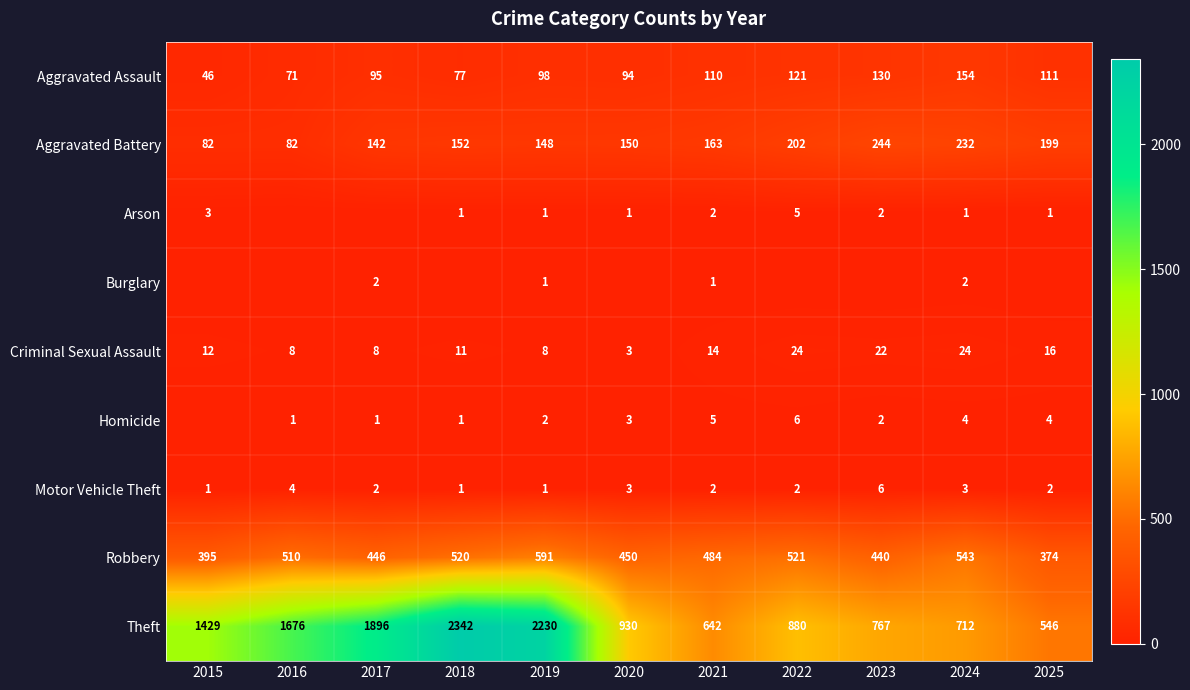

Which category has the highest value in the Theft series?

2018